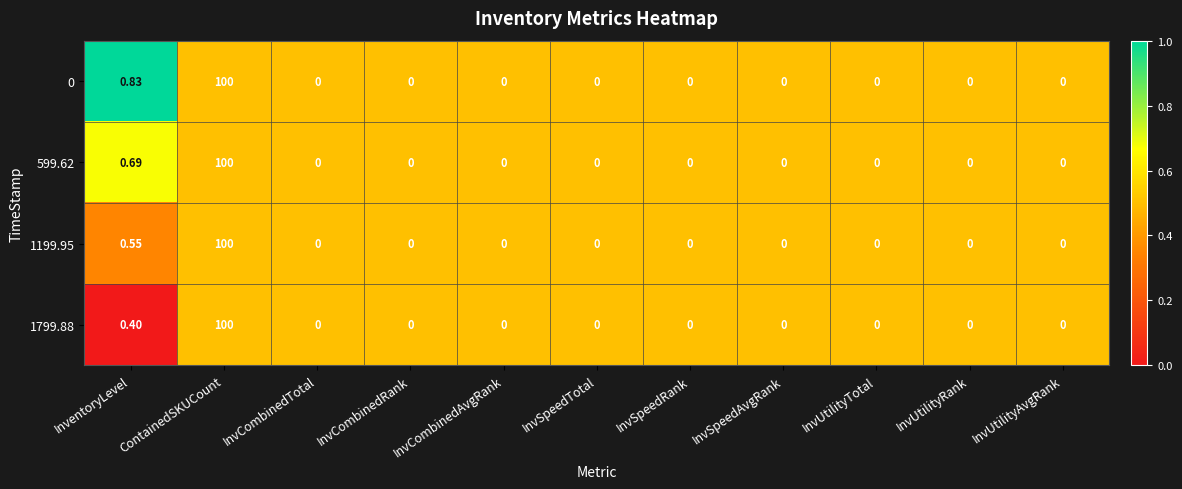

At which category is the sum across all series the highest?

ContainedSKUCount